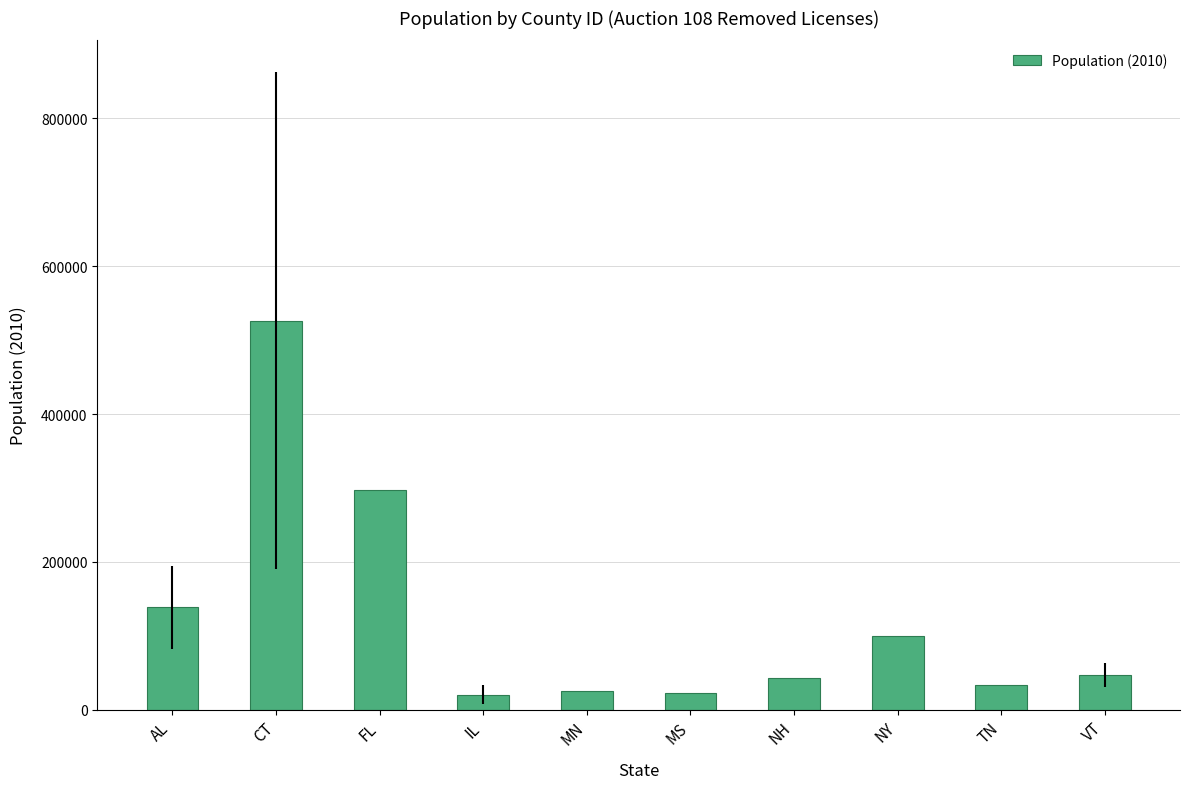

Read the value at MS.

22578